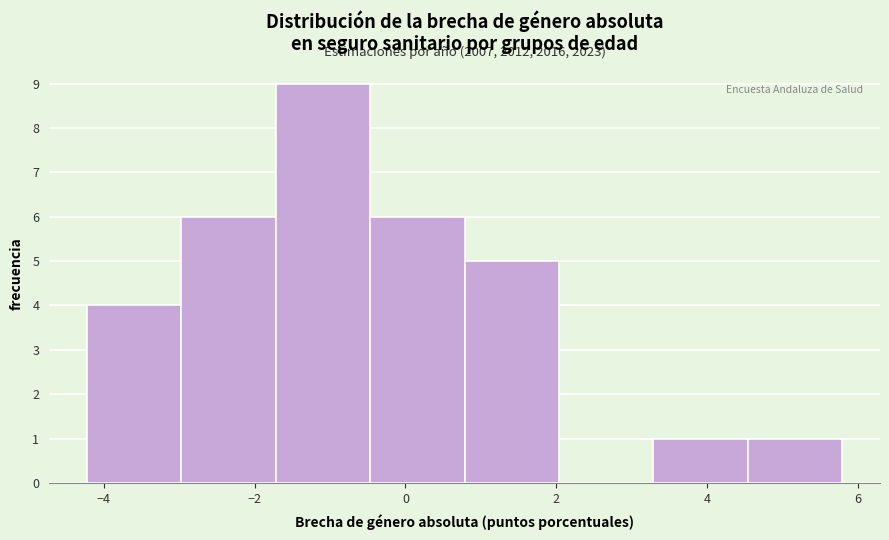

Which range on the x-axis has the tallest bar?

-1.8 to -0.4